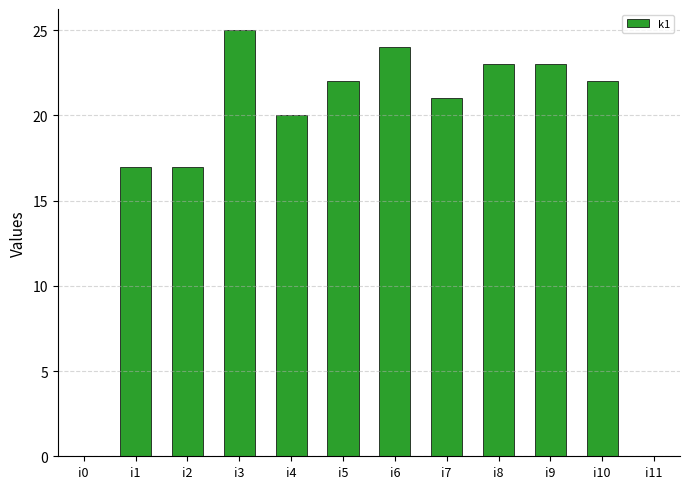

True or false: the data shows 0 at i0.

True